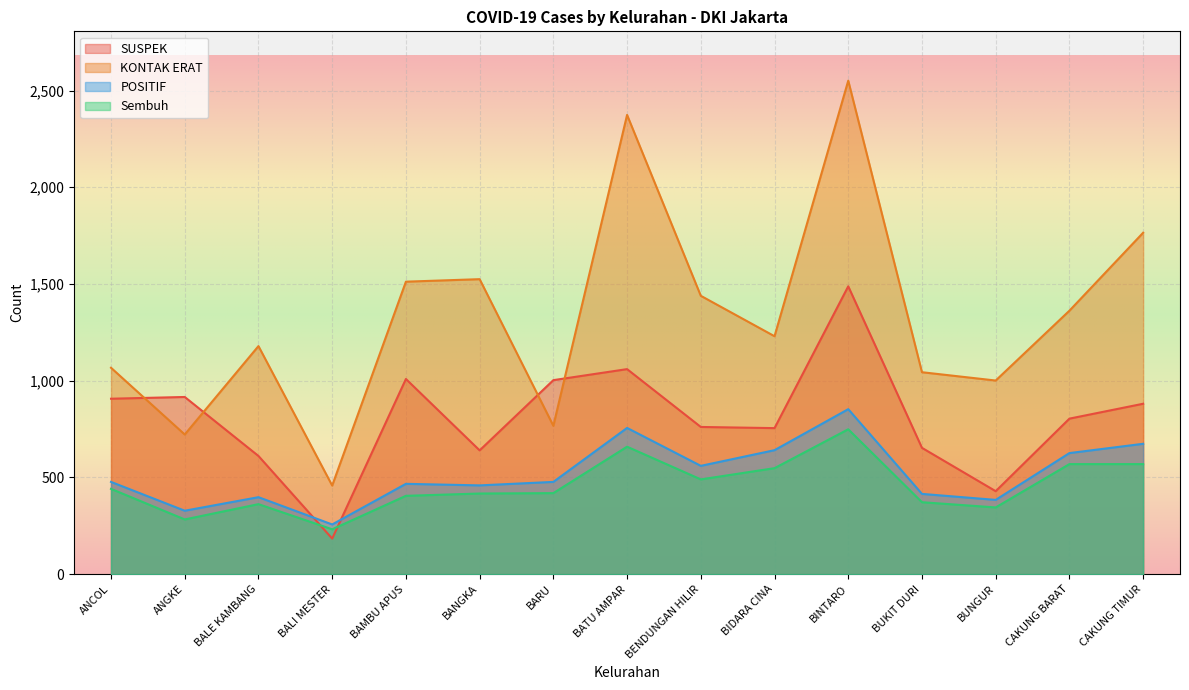

How many lines are shown in the chart?

4